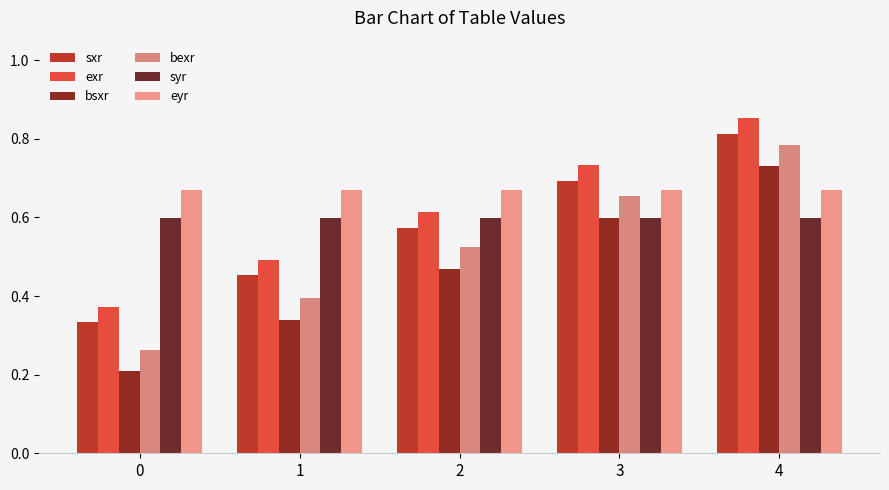

How many bars are there in total?

30